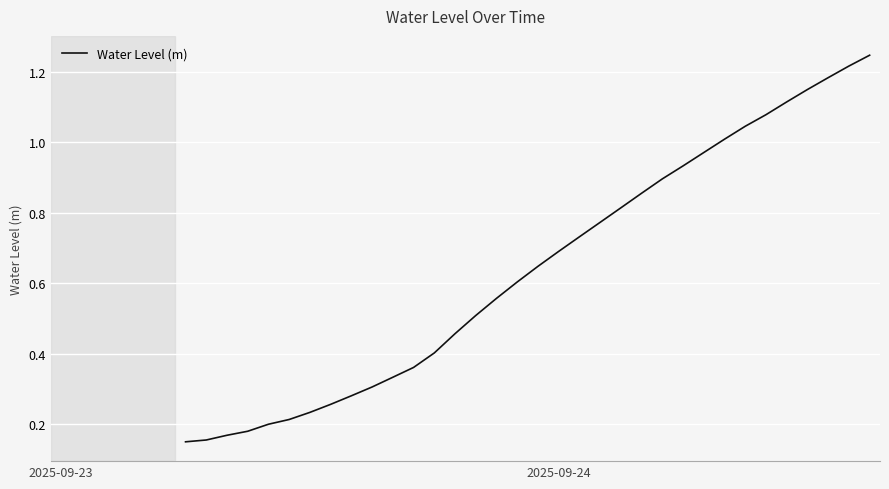

Reading right to left, what are all the values shown in this chart?

1.2	1.2	1.2	1.1	1.1	1.1	1.0	1.0	1.0	0.9	0.9	0.9	0.8	0.8	0.7	0.7	0.6	0.6	0.6	0.5	0.5	0.4	0.4	0.3	0.3	0.3	0.3	0.2	0.2	0.2	0.2	0.2	0.2	0.2